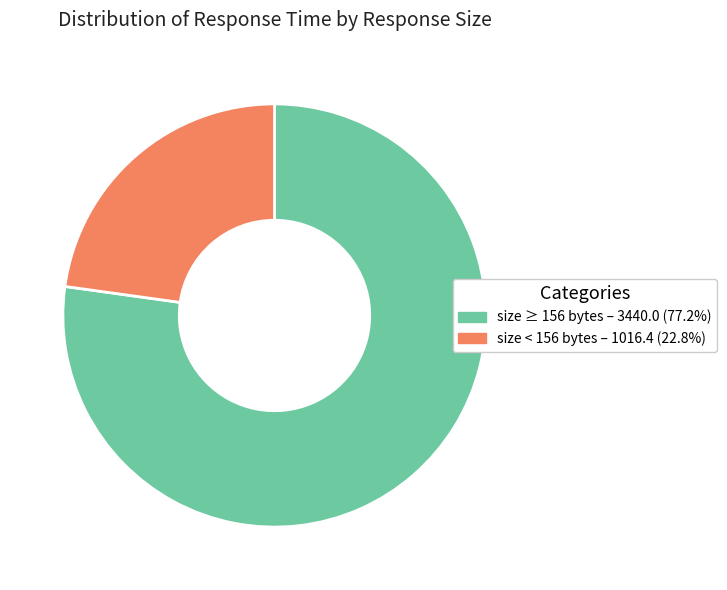

What is the ratio of the value at size < 156 bytes – 1016.4 (22.8%) to the value at size ≥ 156 bytes – 3440.0 (77.2%)?

0.3